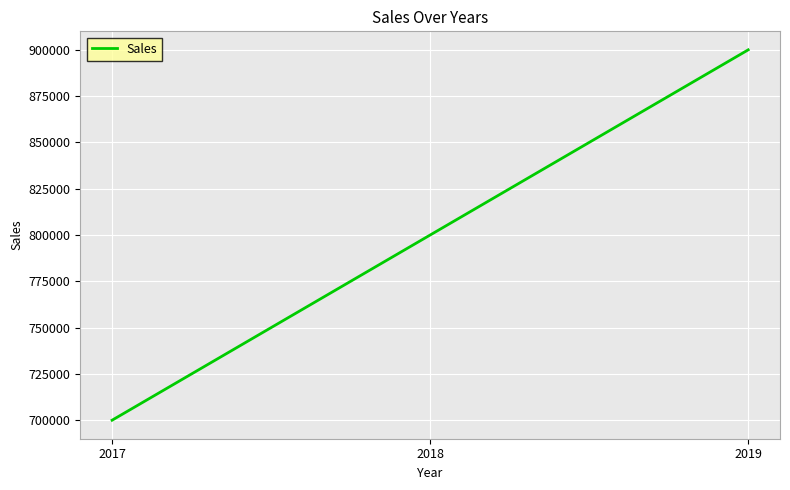

Which has a higher value, 2017 or 2018?

2018